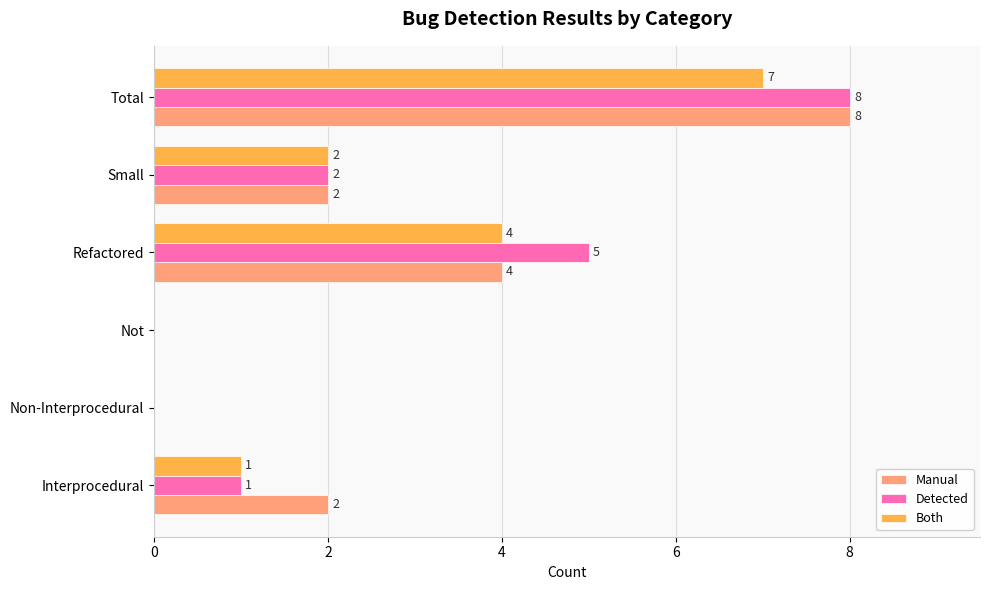

What is the total value across all series at Small?

6